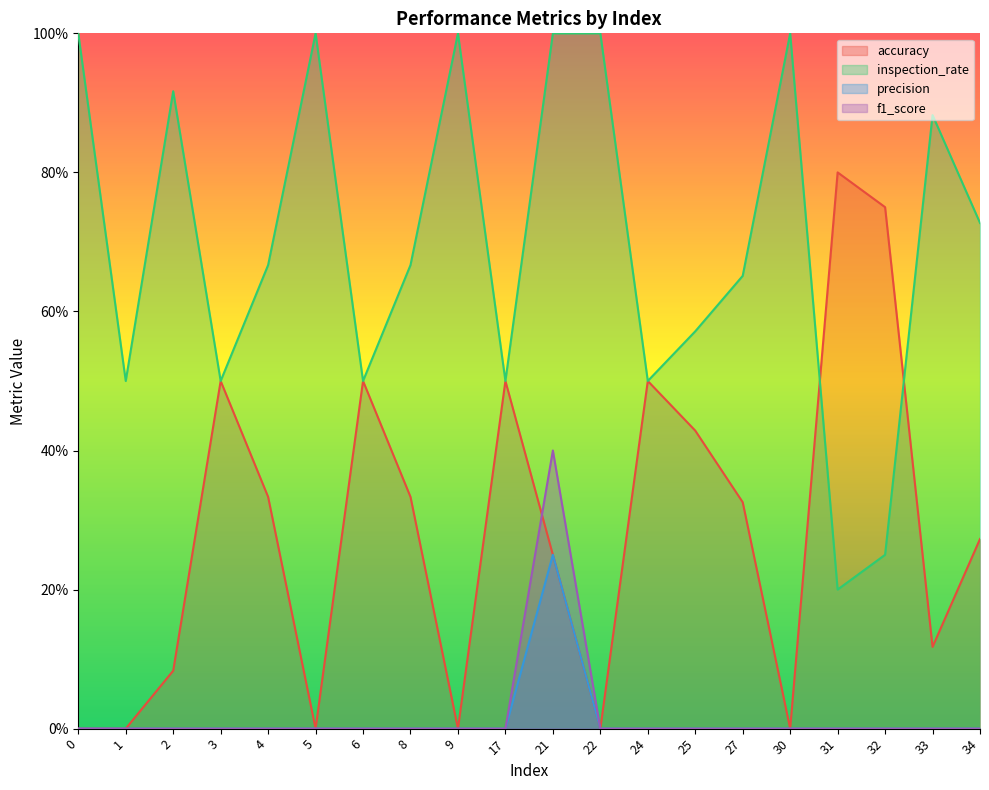

What is the difference between the maximum and minimum values in the accuracy series?

0.8